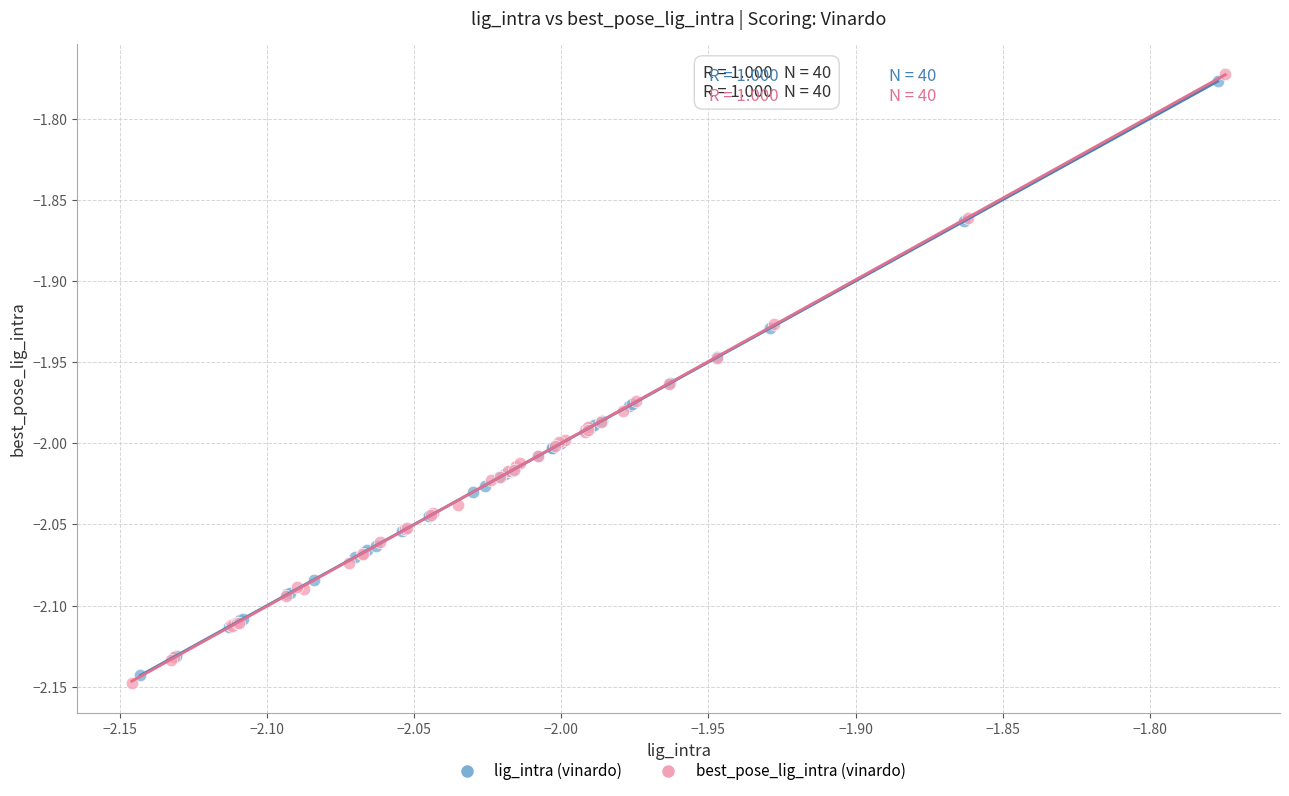

Which series contains the highest Y value?

best_pose_lig_intra (vinardo)